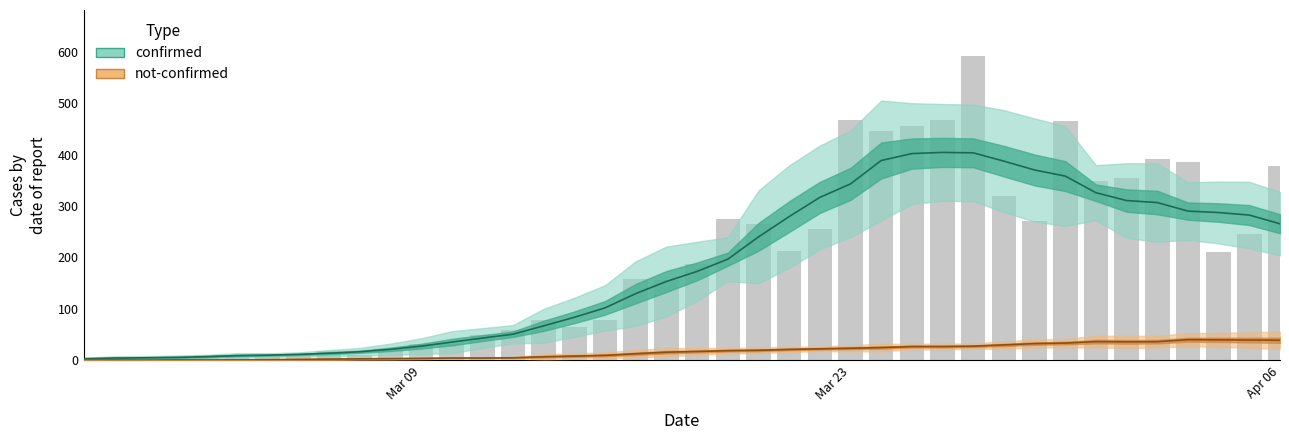

Where is the data nearest to the value 296?

2020-03-19